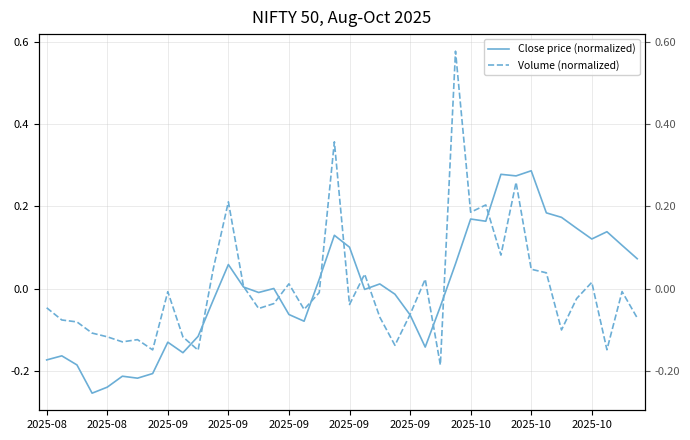

After their last crossing, which series has the higher values: Close price (normalized) or Volume (normalized)?

Close price (normalized)